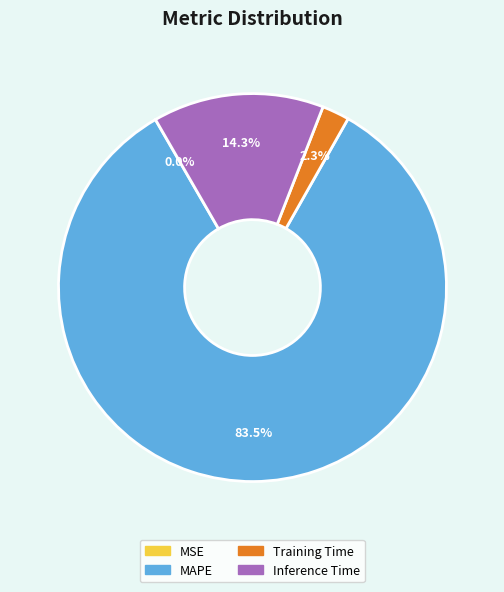

To the nearest percent, what is the difference between the largest and smallest slice percentages?

83%